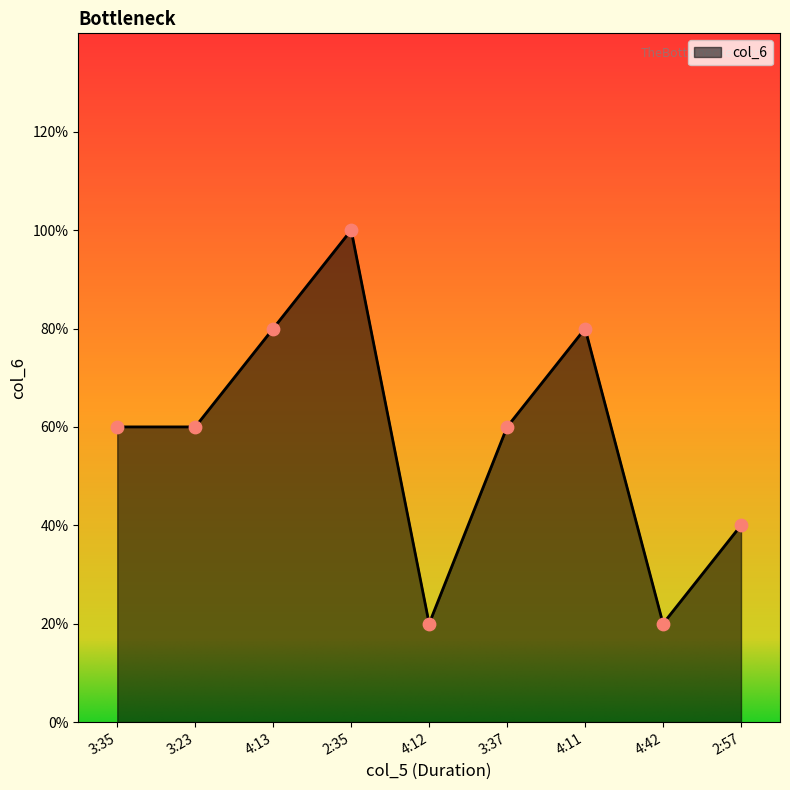

Which has a higher value, 2:35 or 3:37?

2:35